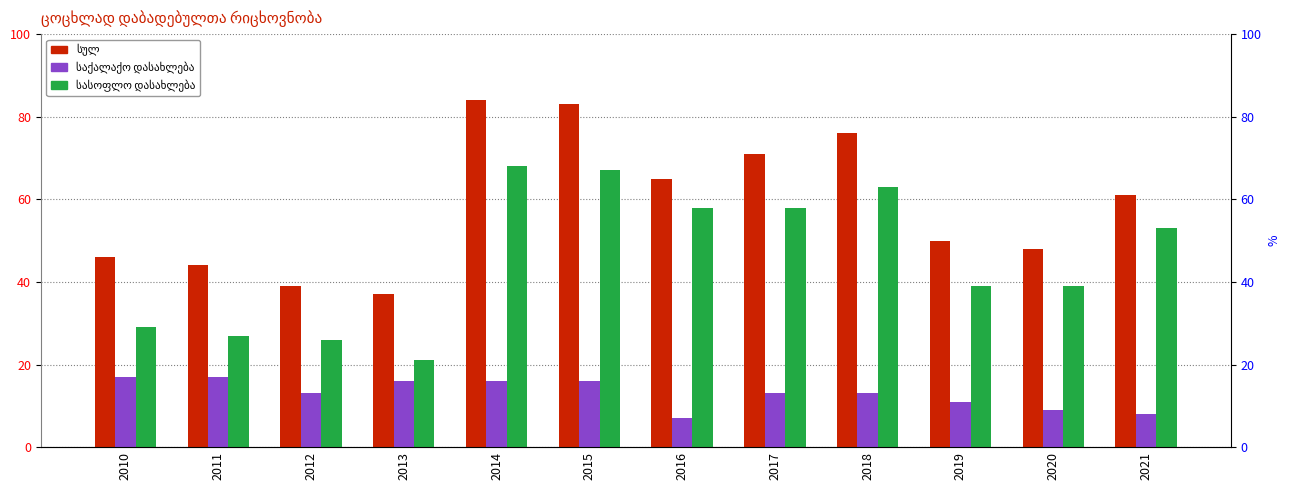

How many categories are shown in the chart?

12